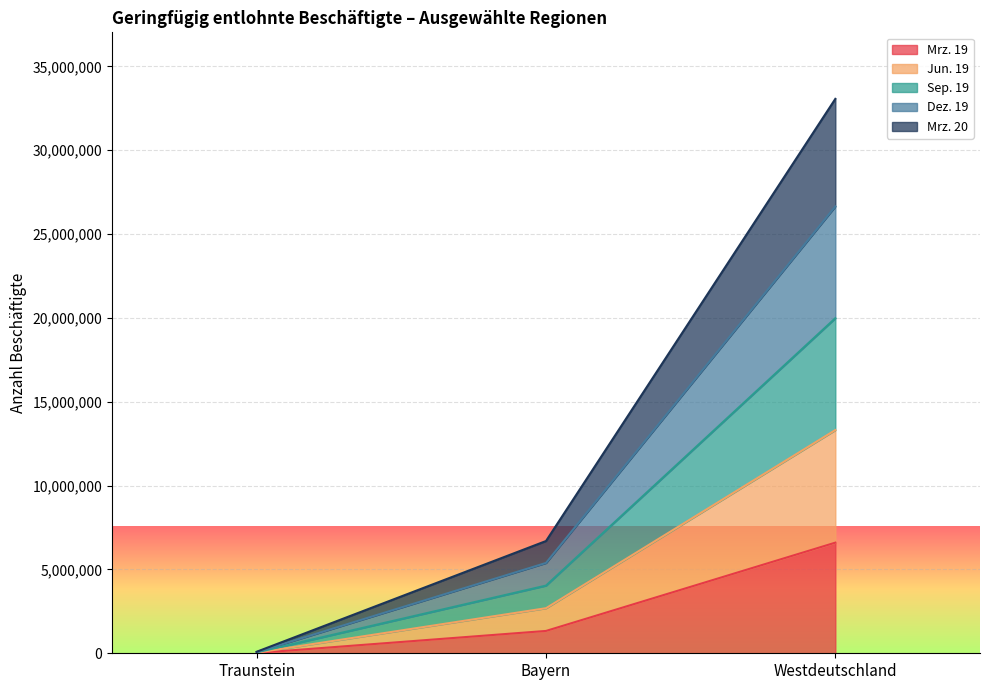

List the series in order of their peak value, highest first.

Dez. 19, Sep. 19, Mrz. 20, Jun. 19, Mrz. 19